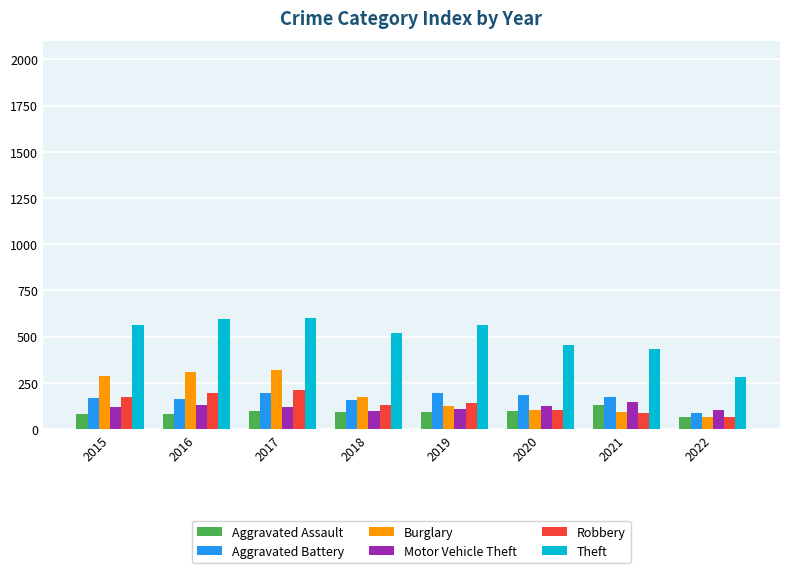

What is the maximum value shown in the chart?

599